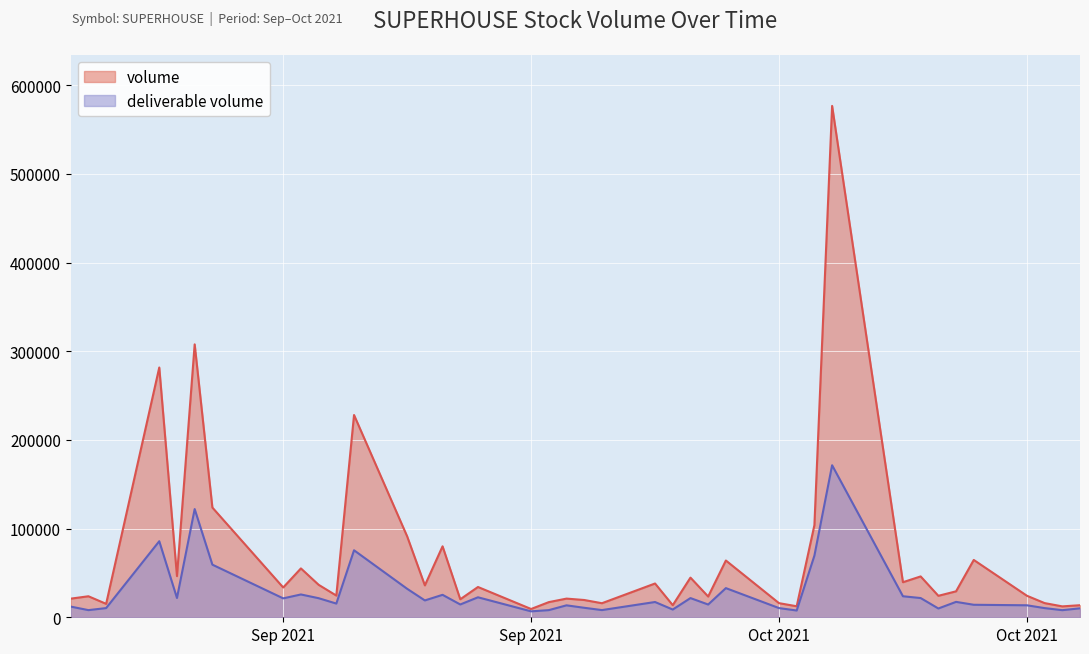

The deliverable volume series shows 10199 at 2021-09-14. True or false?

False